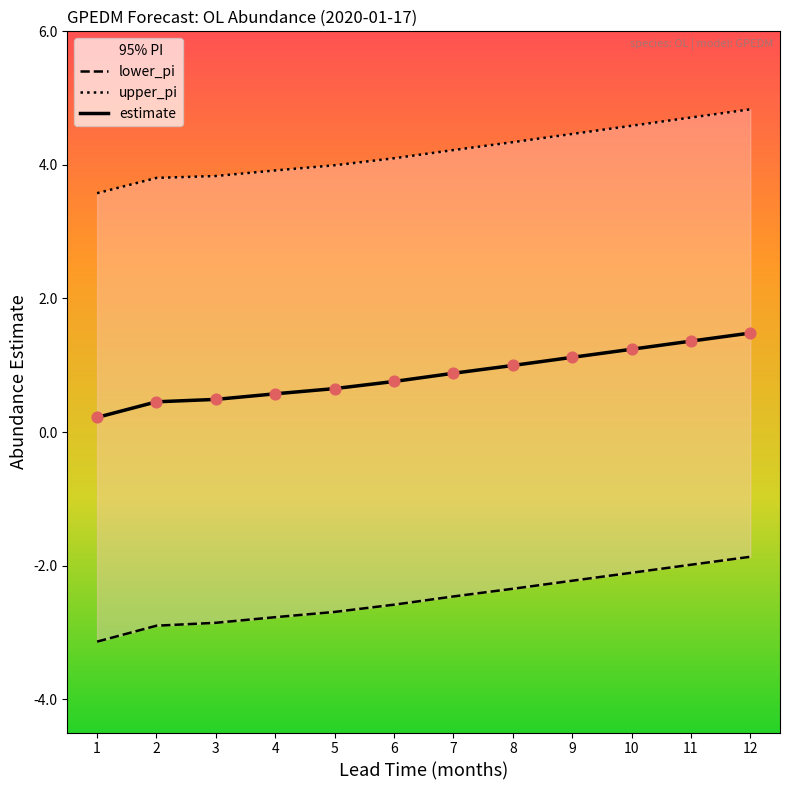

Which series contains the highest Y value?

upper_pi